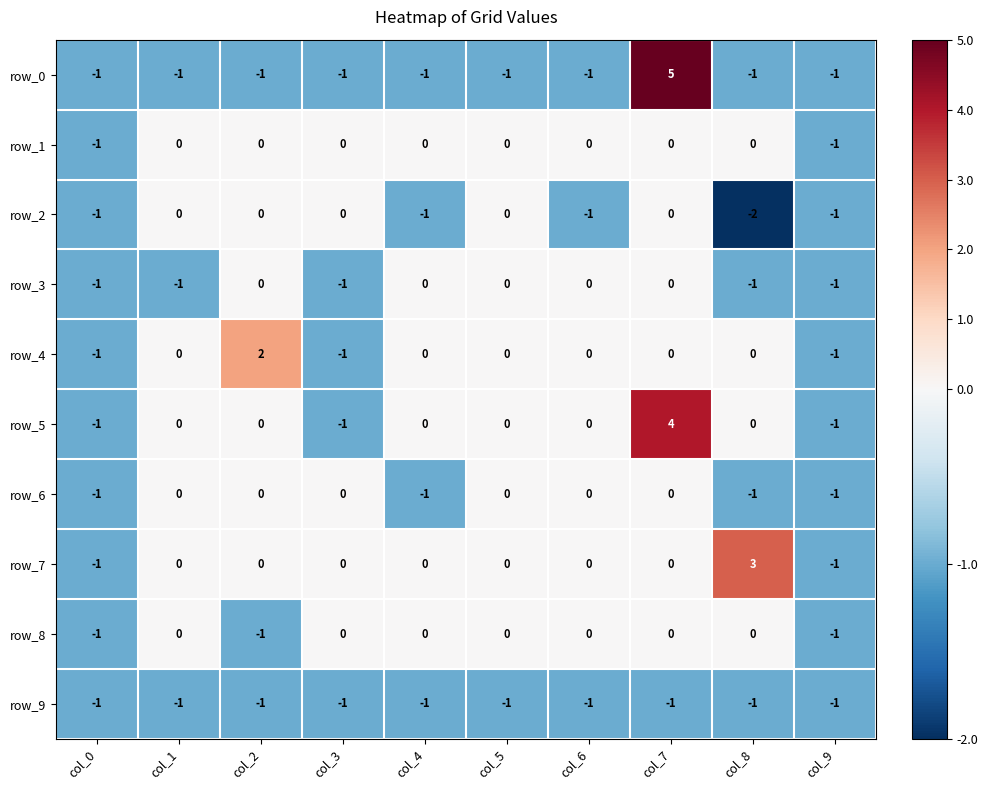

How many values in the row_7 series are below 0?

2